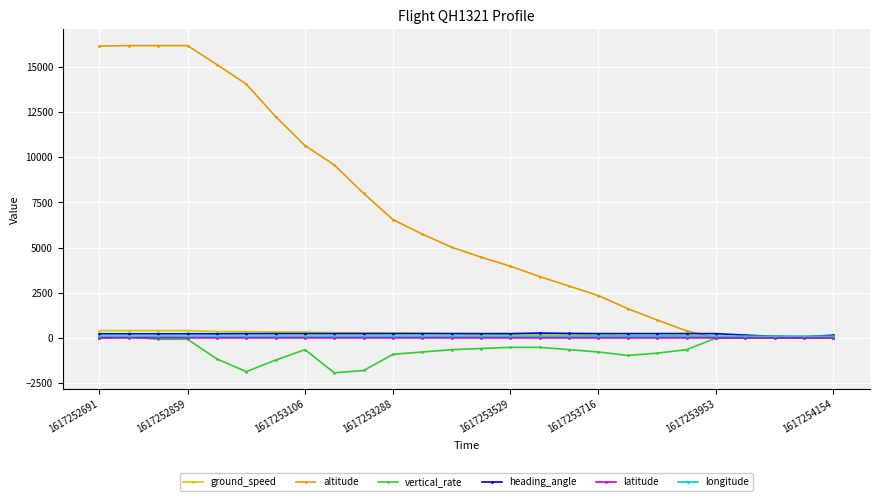

How many data points does each series have?

26